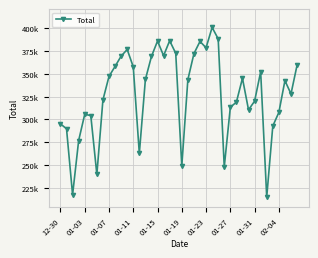

Reading left to right, list all the values displayed in this chart.

295231	289800	217469	276946	305664	304282	239762	321406	347172	358143	369407	376696	357704	262745	343878	369080	385928	369894	386279	372562	249082	343667	372115	385537	378572	400882	388332	247905	313356	319023	345142	310566	320064	352310	214985	292796	307766	342574	328057	359468